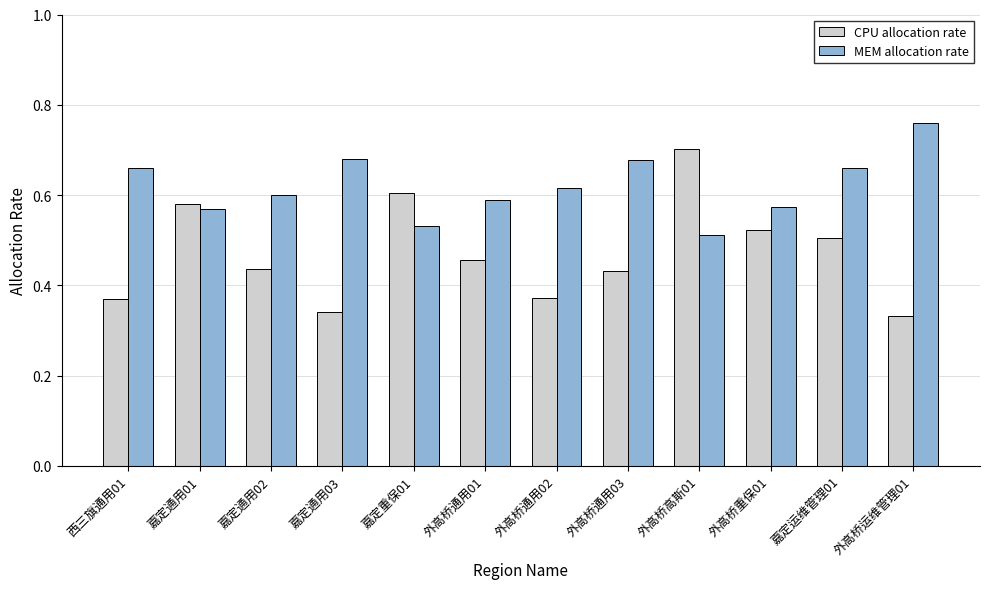

What is the total value across all series at 嘉定运维管理01?

1.2